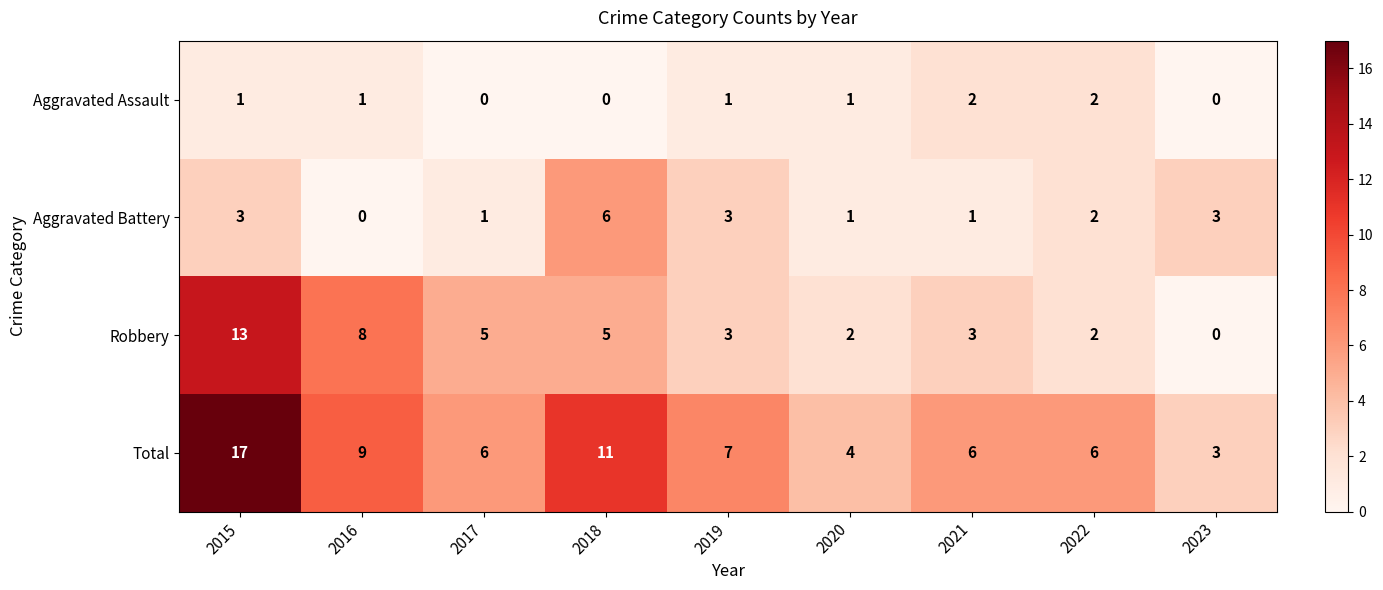

At which category does the chart reach its peak across all series?

2015